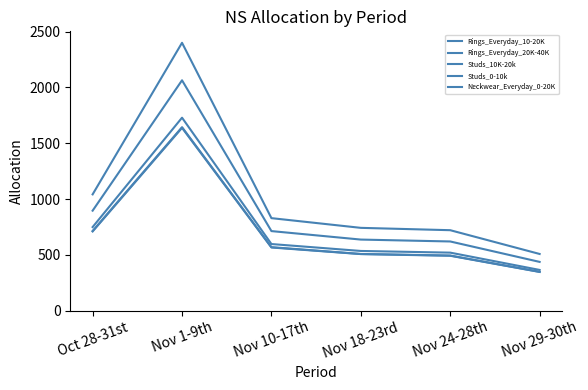

Reading right to left, transcribe all the data shown in this chart.

Rings_Everyday_10-20K: 508	721	742	829	2400	1042
Rings_Everyday_20K-40K: 437	620	637	713	2064	896
Studs_10K-20k: 365	520	535	597	1729	749
Studs_0-10k: 348	494	508	569	1644	714
Neckwear_Everyday_0-20K: 347	492	507	566	1638	710